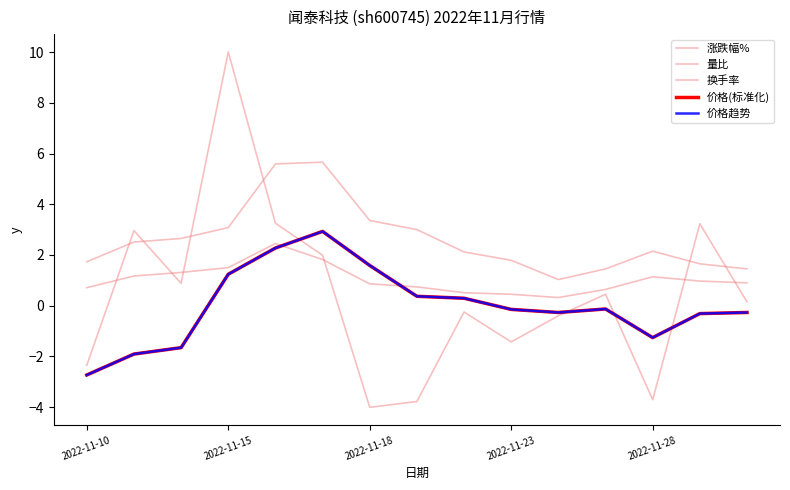

Reading left to right, transcribe all the data shown in this chart.

涨跌幅%: -2.4	3.0	0.9	10.0	3.2	2.0	-4.0	-3.8	-0.2	-1.4	-0.4	0.5	-3.7	3.2	0.1
量比: 0.7	1.2	1.3	1.5	2.5	1.8	0.9	0.7	0.5	0.5	0.3	0.6	1.1	1.0	0.9
换手率: 1.7	2.5	2.6	3.1	5.6	5.7	3.4	3.0	2.1	1.8	1.0	1.4	2.1	1.6	1.4
价格(标准化): -2.7	-1.9	-1.7	1.2	2.3	2.9	1.6	0.4	0.3	-0.1	-0.3	-0.1	-1.3	-0.3	-0.3
价格趋势: -2.7	-1.9	-1.7	1.2	2.3	2.9	1.6	0.4	0.3	-0.1	-0.3	-0.1	-1.3	-0.3	-0.3